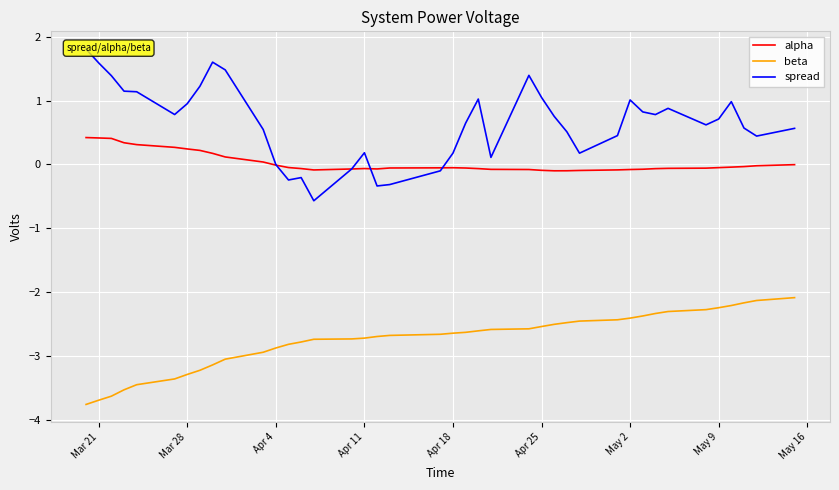

Count the number of data series in this chart.

3